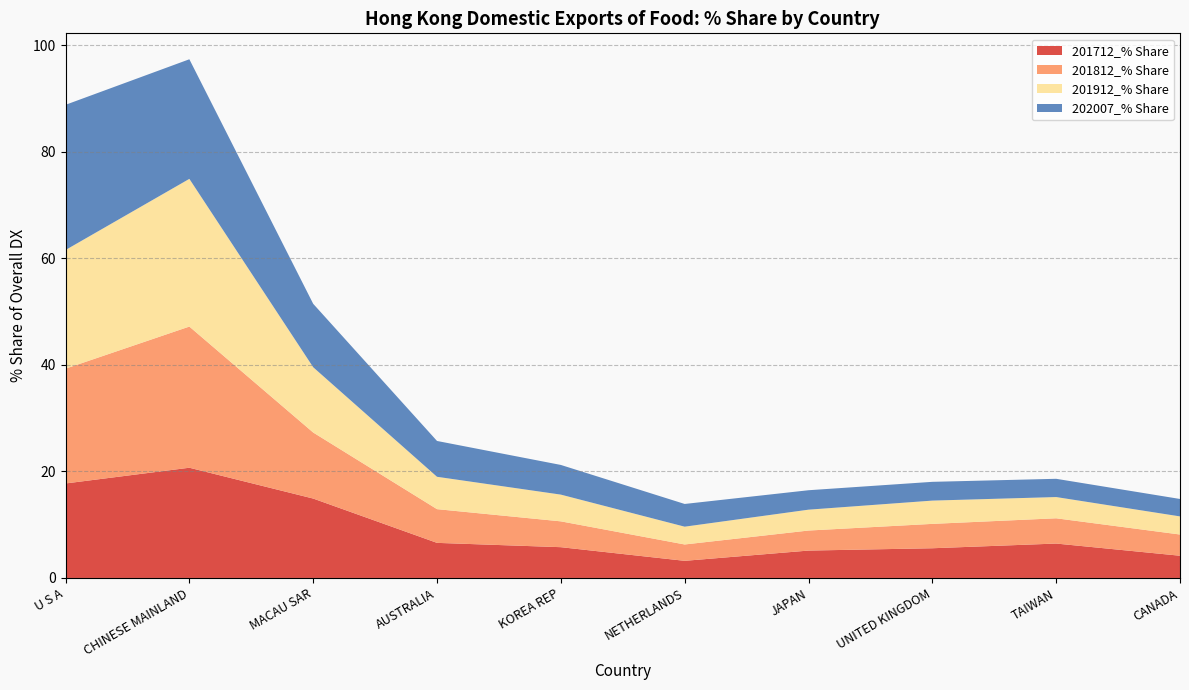

Reading left to right, what are all the values shown in this chart?

201712_% Share: U S A=17.7	CHINESE MAINLAND=20.7	MACAU SAR=14.9	AUSTRALIA=6.6	KOREA REP=5.8	NETHERLANDS=3.2	JAPAN=5.1	UNITED KINGDOM=5.6	TAIWAN=6.5	CANADA=4.2
201812_% Share: U S A=21.6	CHINESE MAINLAND=26.5	MACAU SAR=12.4	AUSTRALIA=6.3	KOREA REP=4.8	NETHERLANDS=3.1	JAPAN=3.8	UNITED KINGDOM=4.6	TAIWAN=4.7	CANADA=4.0
201912_% Share: U S A=22.3	CHINESE MAINLAND=27.7	MACAU SAR=12.3	AUSTRALIA=6.1	KOREA REP=5.0	NETHERLANDS=3.3	JAPAN=3.9	UNITED KINGDOM=4.4	TAIWAN=4.0	CANADA=3.4
202007_% Share: U S A=27.3	CHINESE MAINLAND=22.5	MACAU SAR=11.9	AUSTRALIA=6.7	KOREA REP=5.6	NETHERLANDS=4.3	JAPAN=3.6	UNITED KINGDOM=3.5	TAIWAN=3.4	CANADA=3.3